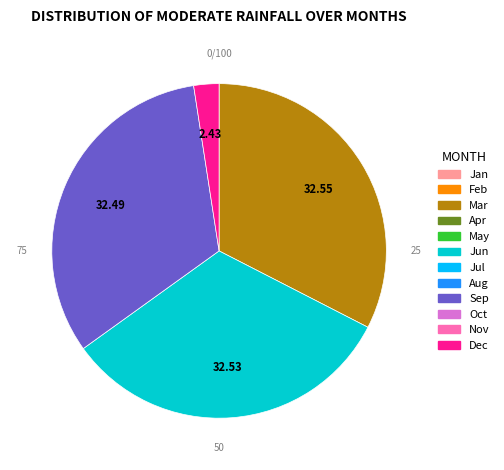

Is there any slice that represents more than half of the pie?

No